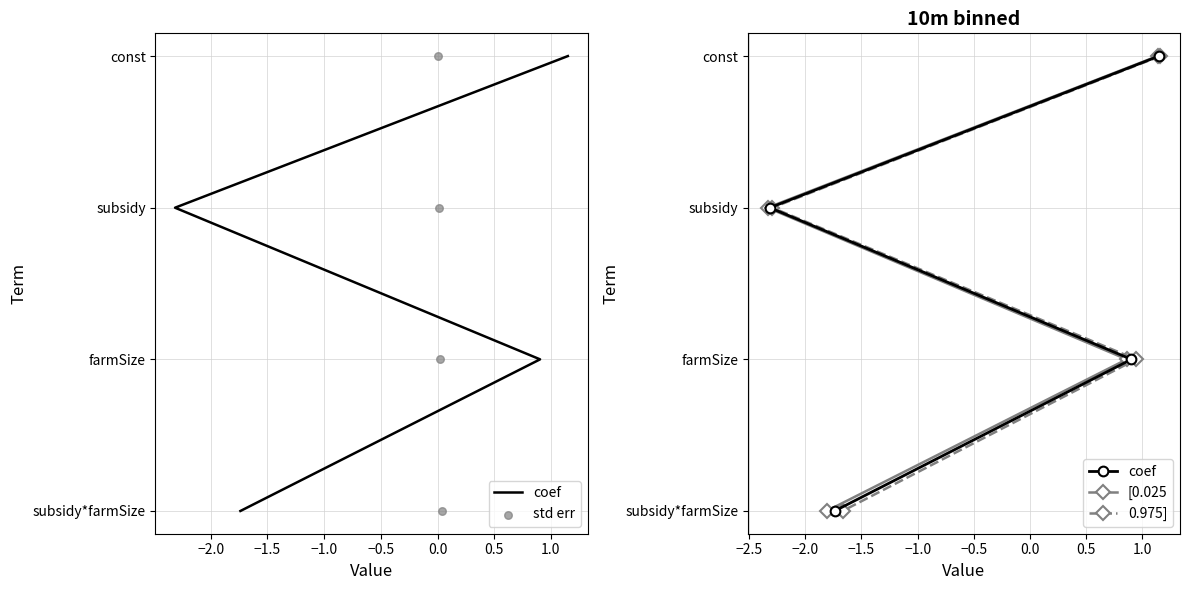

What are all the series names shown in the legend?

coef, std err, [0.025, 0.975]